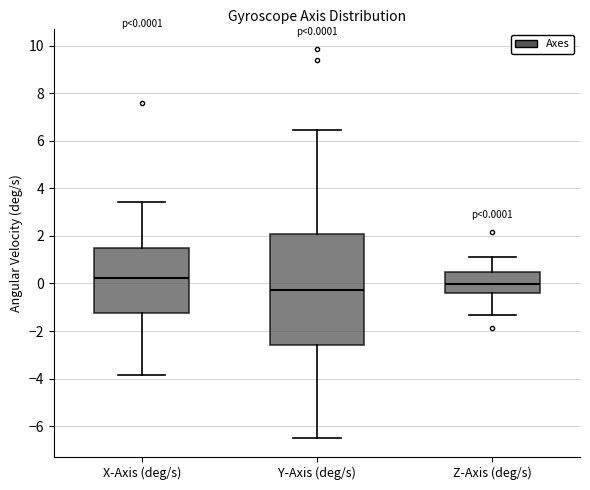

Which box has the lowest median line?

Y-Axis (deg/s)